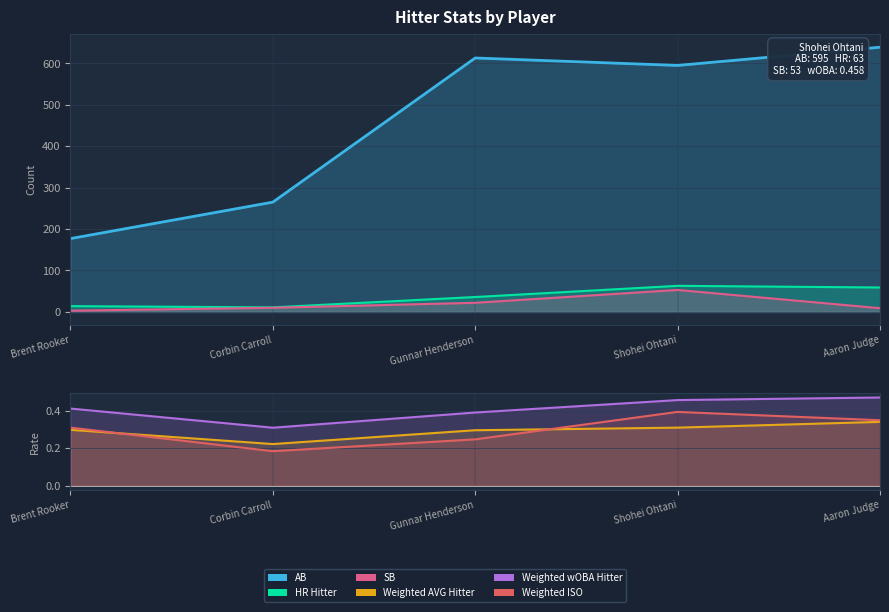

Reading right to left, transcribe all the data shown in this chart.

AB: Aaron Judge=639.0	Shohei Ohtani=595.0	Gunnar Henderson=613.0	Corbin Carroll=265.0	Brent Rooker=177.0
HR Hitter: Aaron Judge=59.0	Shohei Ohtani=63.0	Gunnar Henderson=36.0	Corbin Carroll=11.0	Brent Rooker=14.0
SB: Aaron Judge=9.0	Shohei Ohtani=53.0	Gunnar Henderson=22.0	Corbin Carroll=10.0	Brent Rooker=3.0
Weighted AVG Hitter: Aaron Judge=0.3	Shohei Ohtani=0.3	Gunnar Henderson=0.3	Corbin Carroll=0.2	Brent Rooker=0.3
Weighted wOBA Hitter: Aaron Judge=0.5	Shohei Ohtani=0.5	Gunnar Henderson=0.4	Corbin Carroll=0.3	Brent Rooker=0.4
Weighted ISO: Aaron Judge=0.4	Shohei Ohtani=0.4	Gunnar Henderson=0.2	Corbin Carroll=0.2	Brent Rooker=0.3